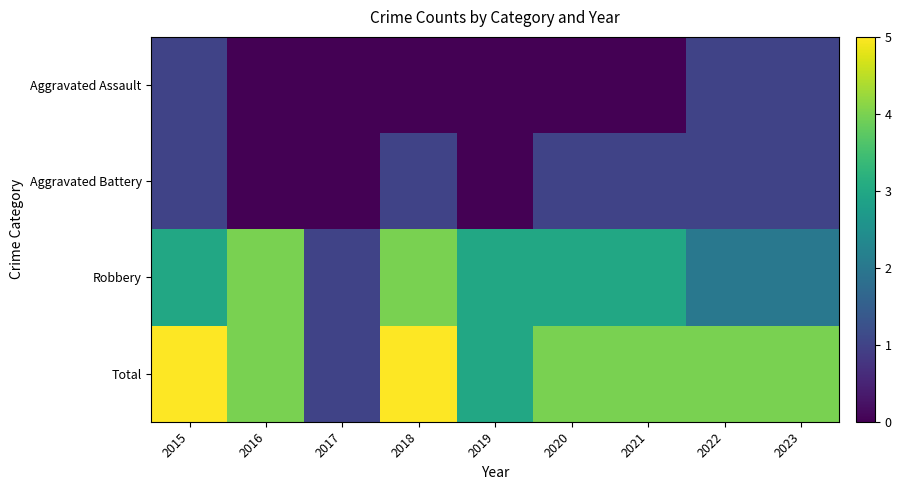

At 2020, list the series in order from largest to smallest.

Total, Robbery, Aggravated Battery, Aggravated Assault